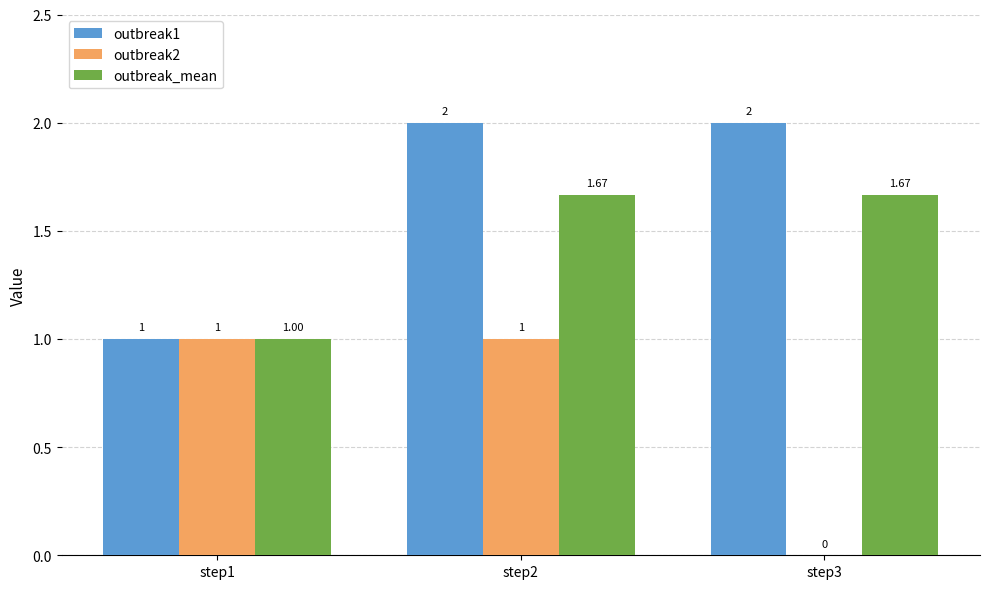

What is the sum of all outbreak1 values?

5.0